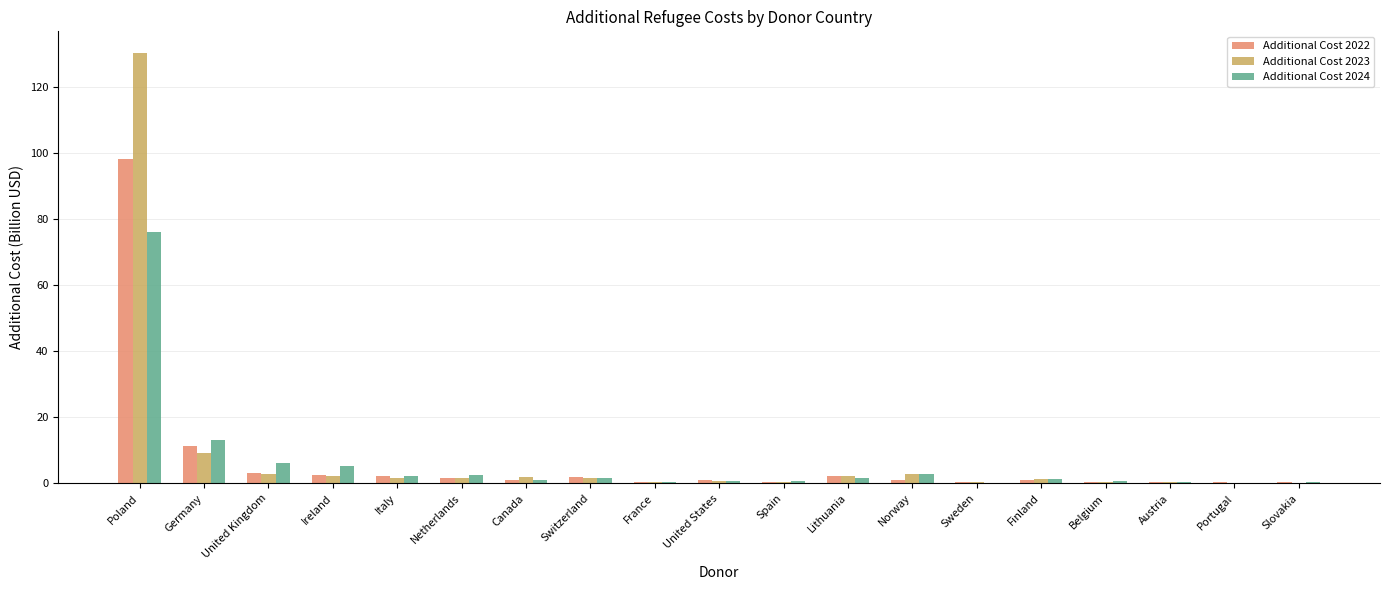

At which label is Additional Cost 2022 closest to 49?

Germany